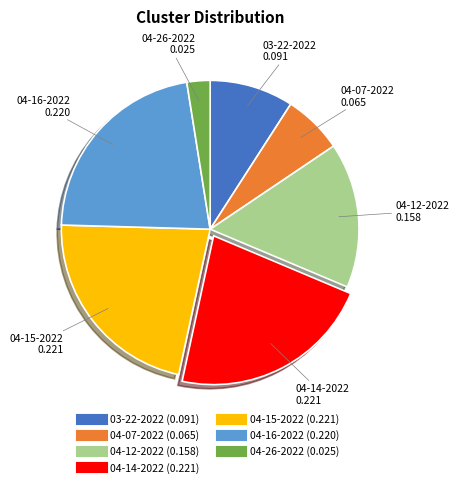

Is there a majority slice in this chart?

No